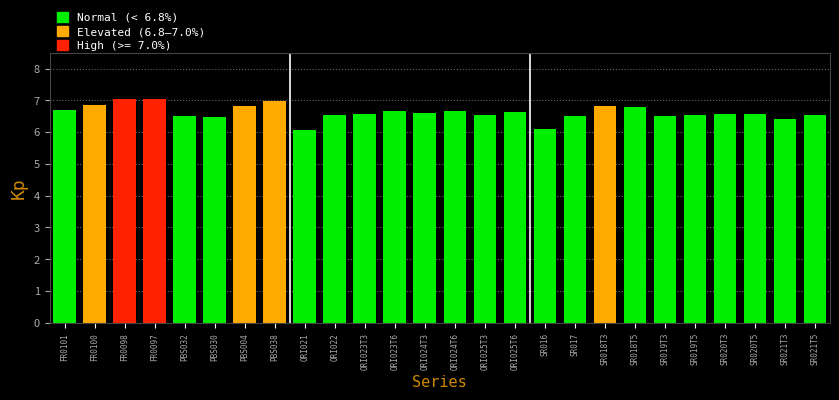

What is the difference between the values at SR017 and FR0100?

0.3